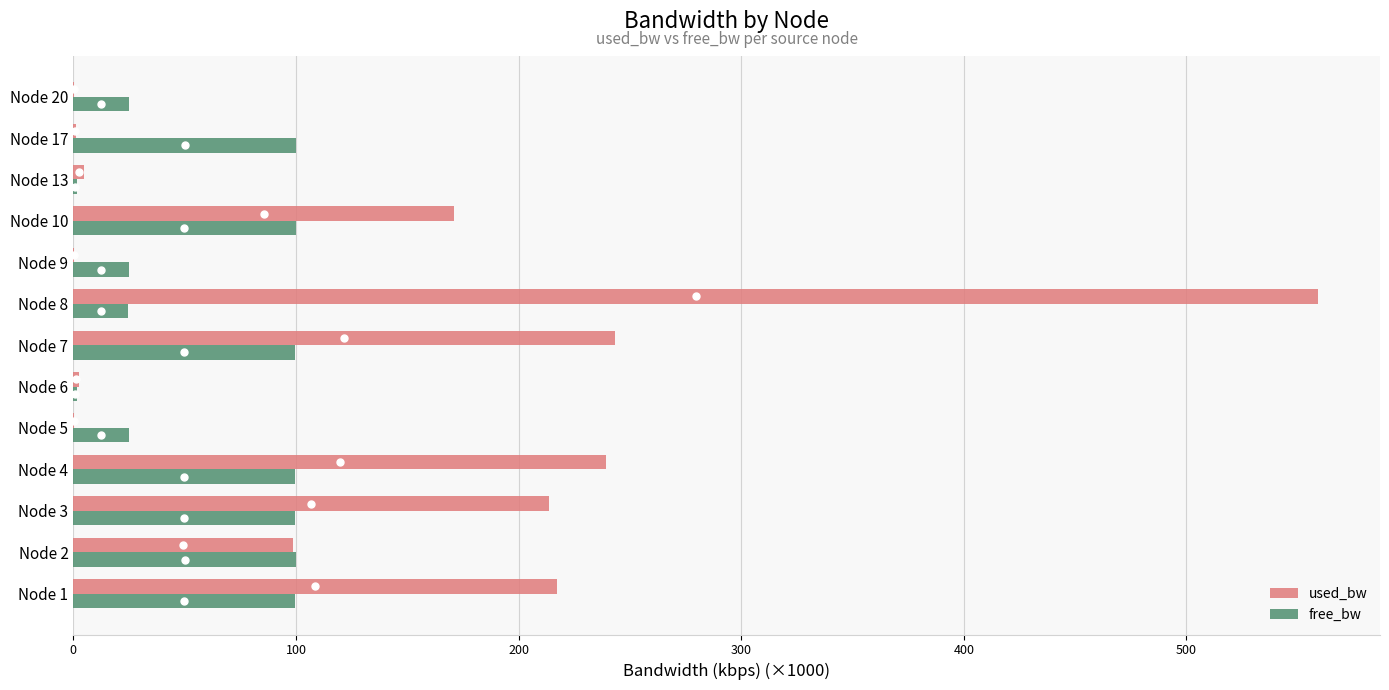

The value of used_bw at Node 7 is 395.2. True or false?

False